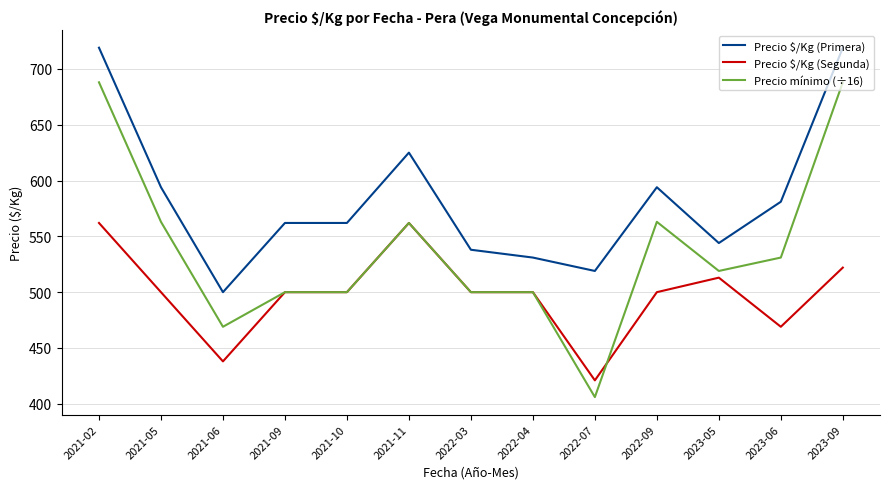

The value of Precio mínimo (÷16) at 2021-11 is 160. True or false?

False